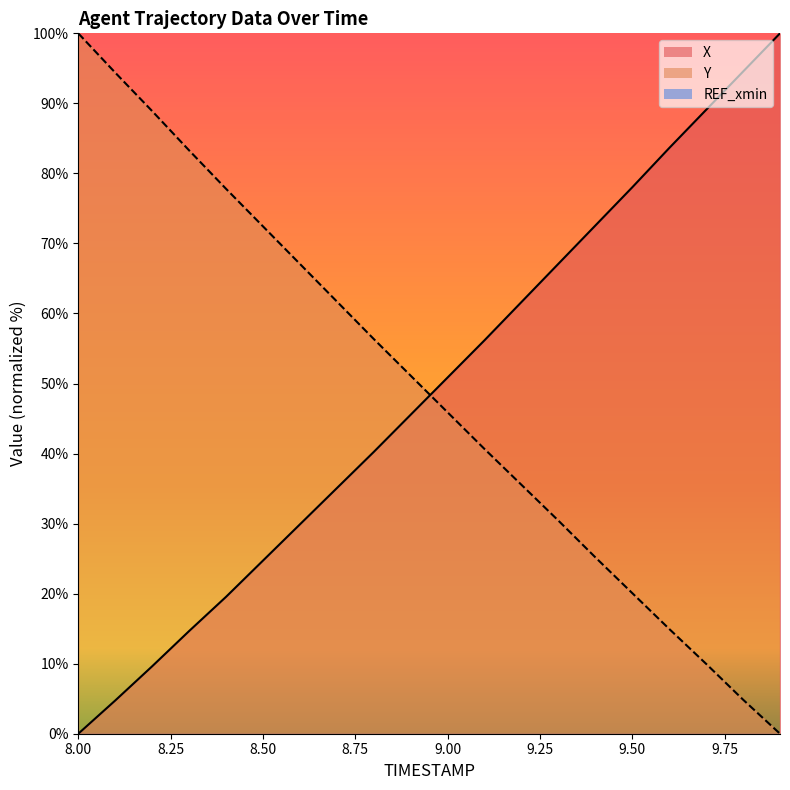

What is the difference between the maximum and minimum values in the X series?

100.0